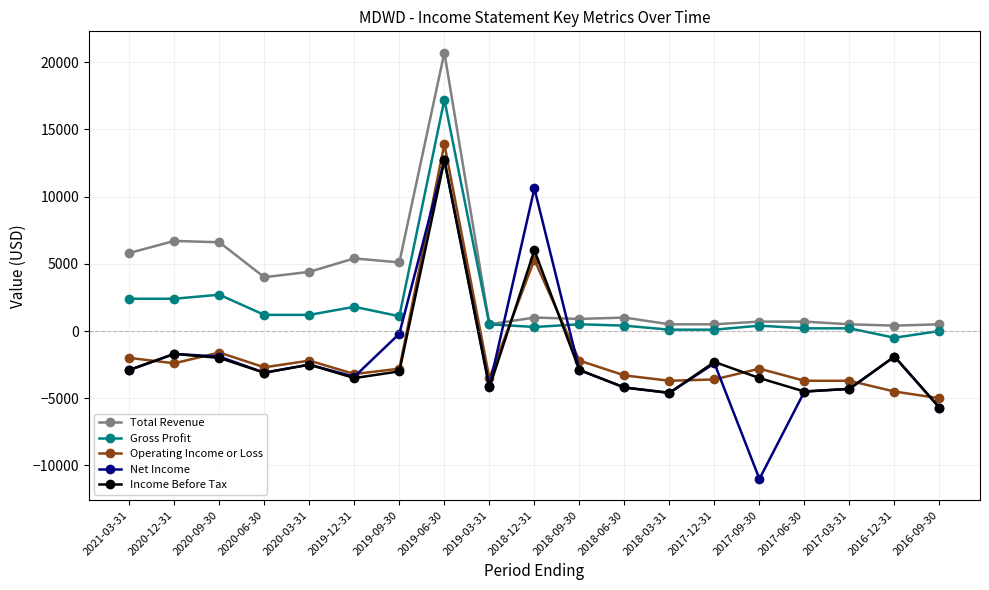

How many lines are shown in the chart?

5